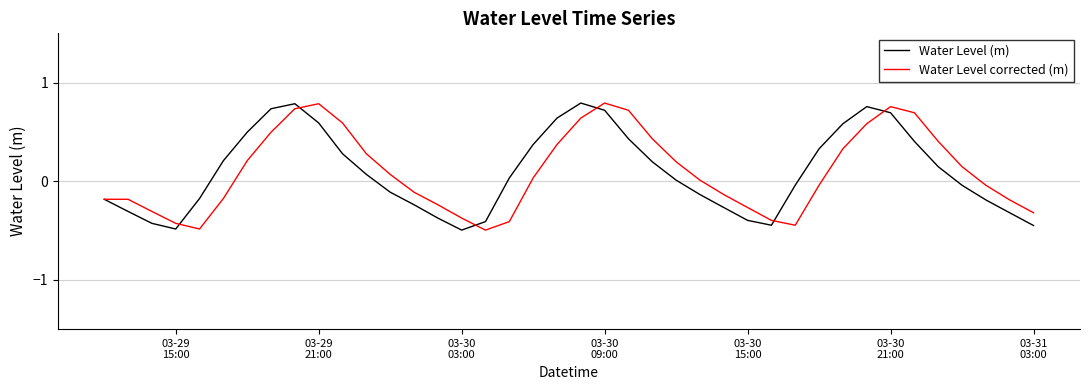

Reading left to right, extract all data points from this chart.

Water Level (m): -0.2	-0.3	-0.4	-0.5	-0.2	0.2	0.5	0.7	0.8	0.6	0.3	0.1	-0.1	-0.2	-0.4	-0.5	-0.4	0.0	0.4	0.6	0.8	0.7	0.4	0.2	0.0	-0.1	-0.3	-0.4	-0.4	-0.0	0.3	0.6	0.8	0.7	0.4	0.1	-0.0	-0.2	-0.3	-0.4
Water Level corrected (m): -0.2	-0.2	-0.3	-0.4	-0.5	-0.2	0.2	0.5	0.7	0.8	0.6	0.3	0.1	-0.1	-0.2	-0.4	-0.5	-0.4	0.0	0.4	0.6	0.8	0.7	0.4	0.2	0.0	-0.1	-0.3	-0.4	-0.4	-0.0	0.3	0.6	0.8	0.7	0.4	0.1	-0.0	-0.2	-0.3